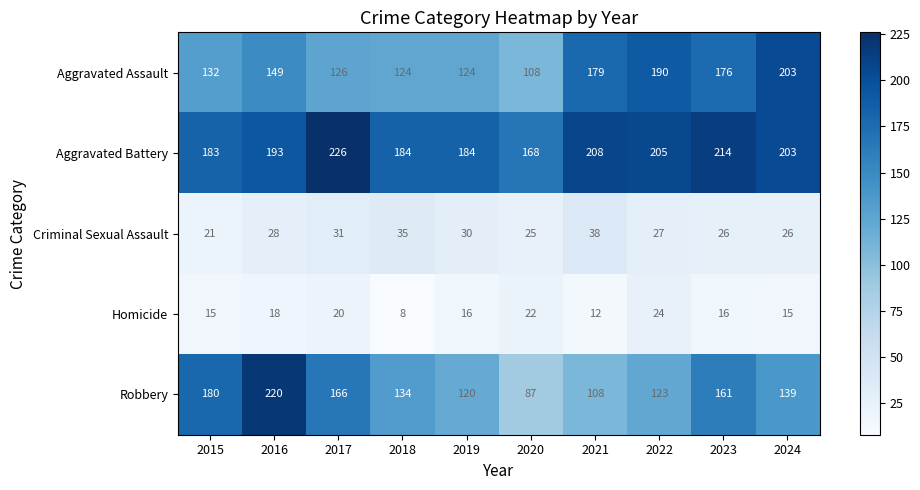

What is the total value across all series at 2021?

545